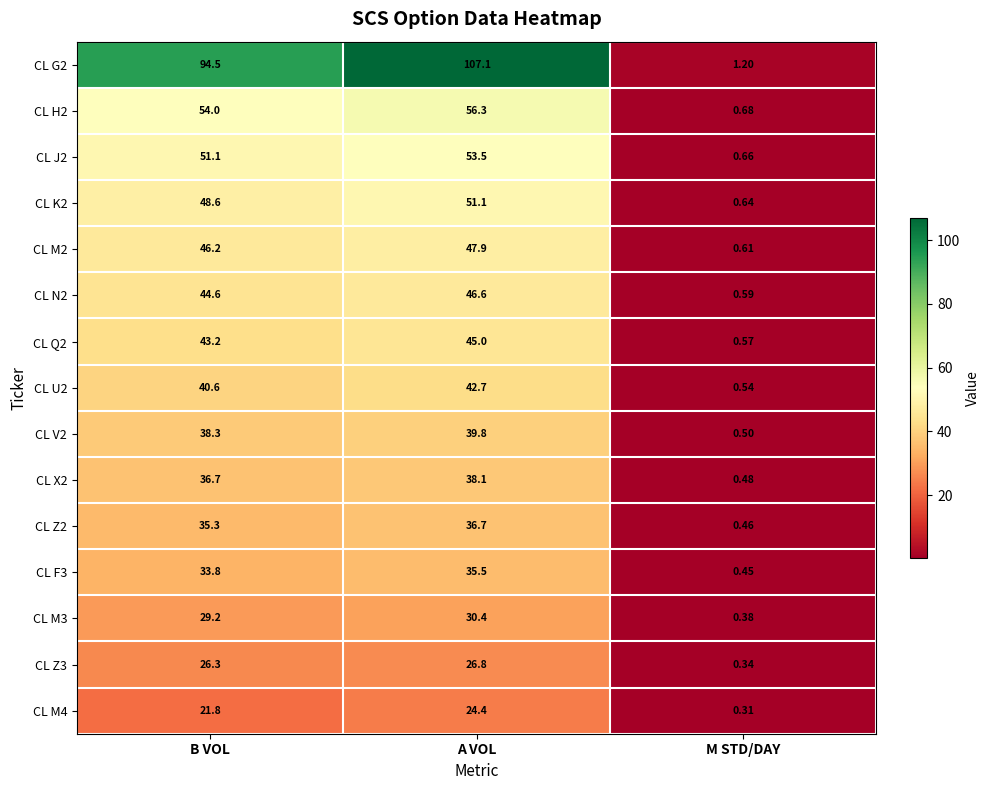

Is the value of CL F3 at A VOL greater than the value of CL V2 at B VOL?

No